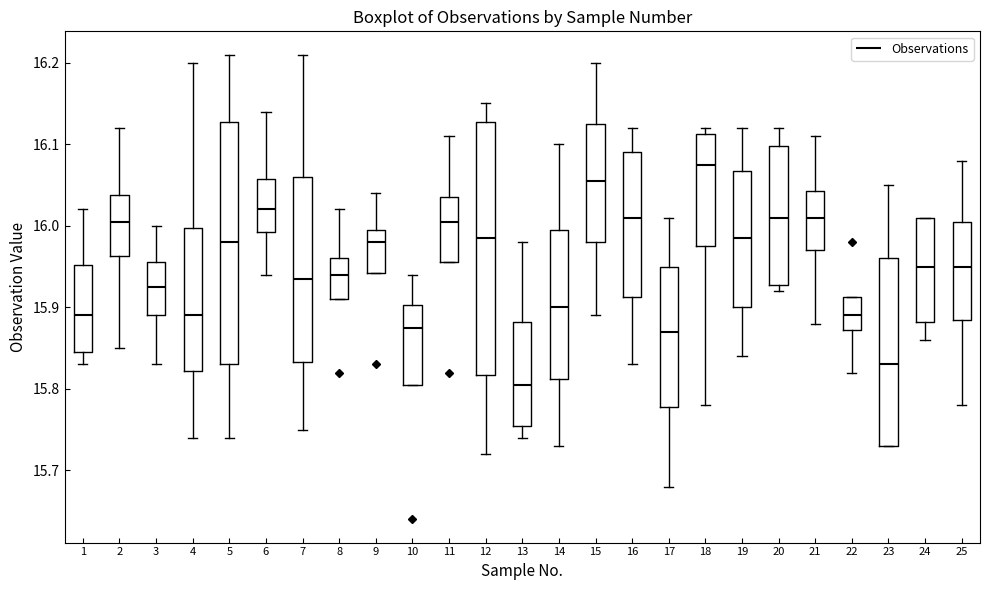

Which box's median line is the highest?

18